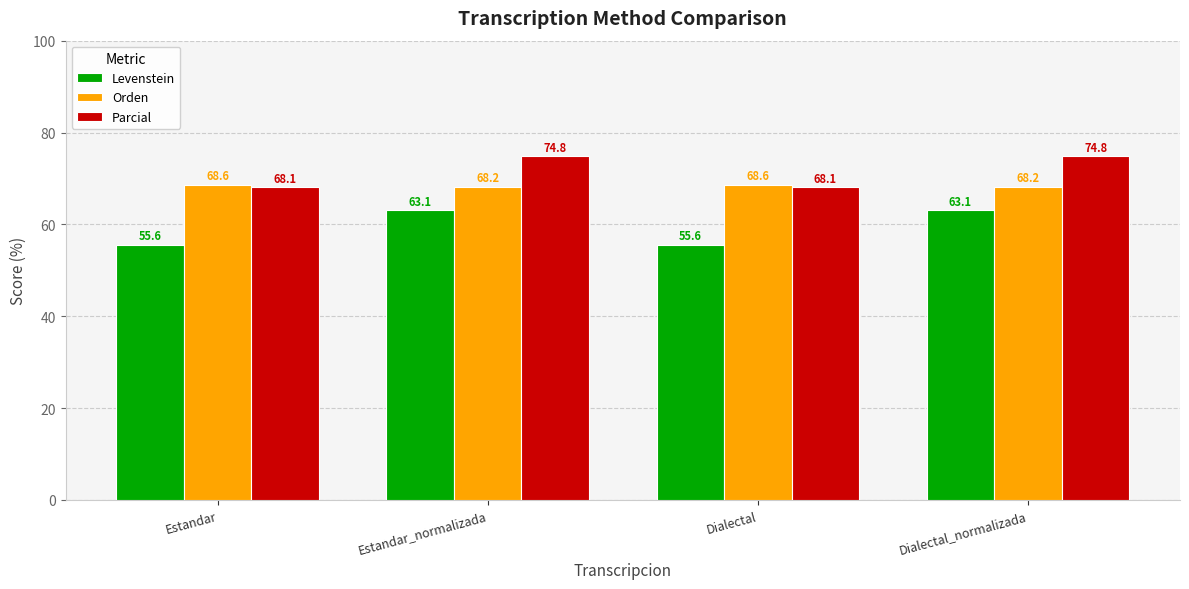

How many bars are there in each group?

3